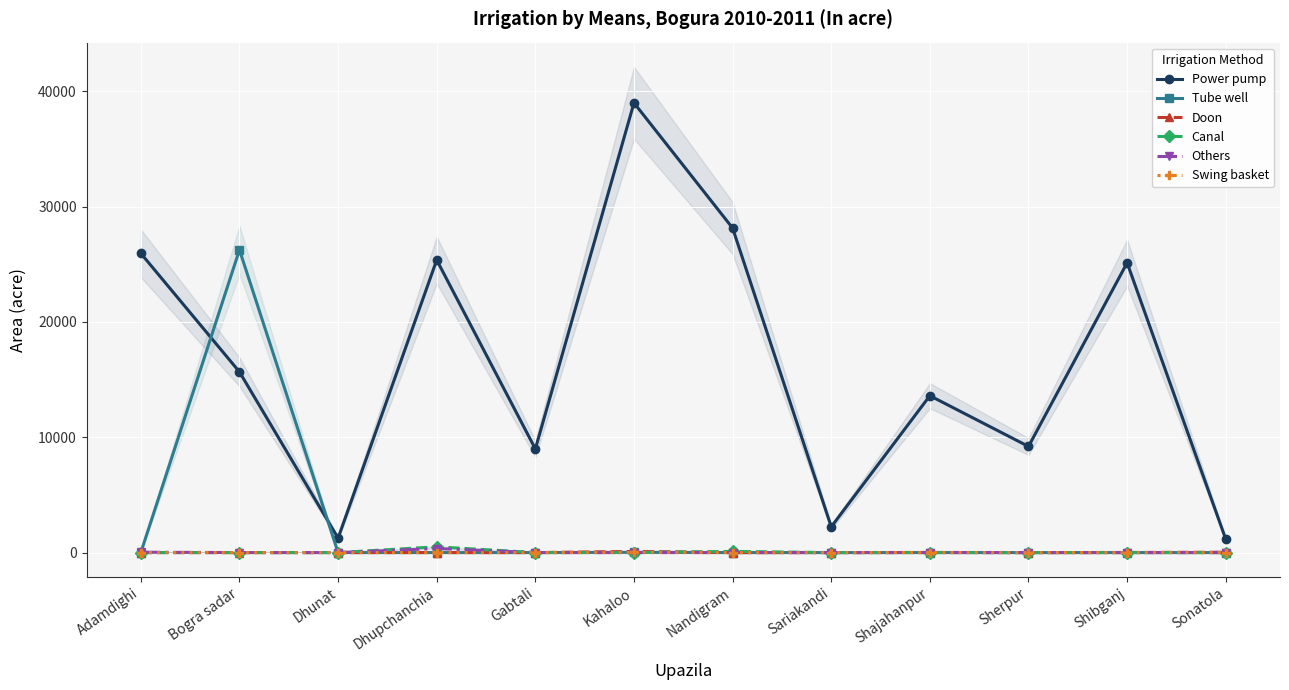

True or false: Tube well and Doon intersect in this chart.

False